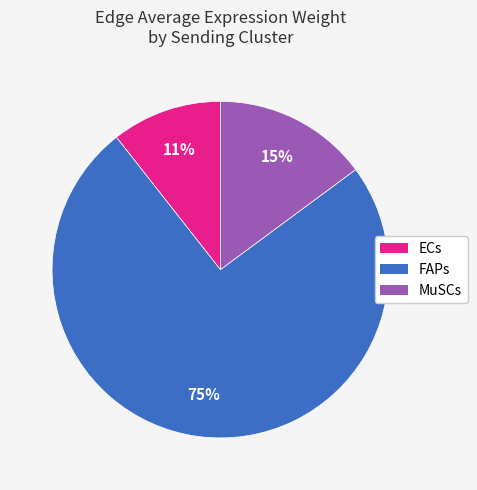

True or false: ECs accounts for 11% of the total.

True